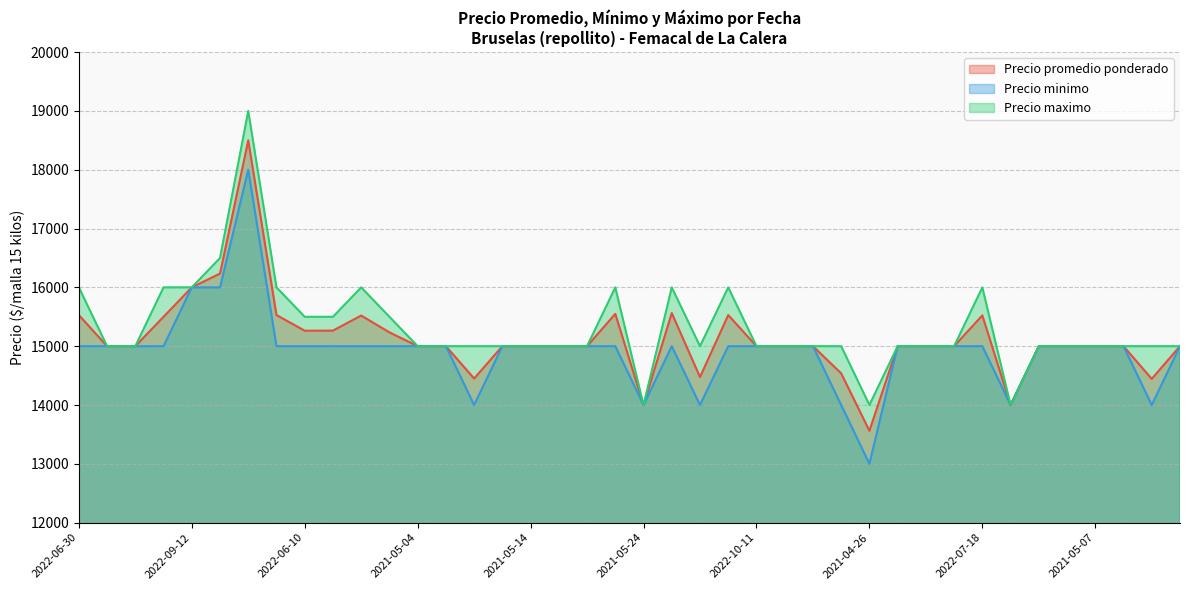

True or false: Precio maximo has a value of 9750 at 2022-07-29.

False